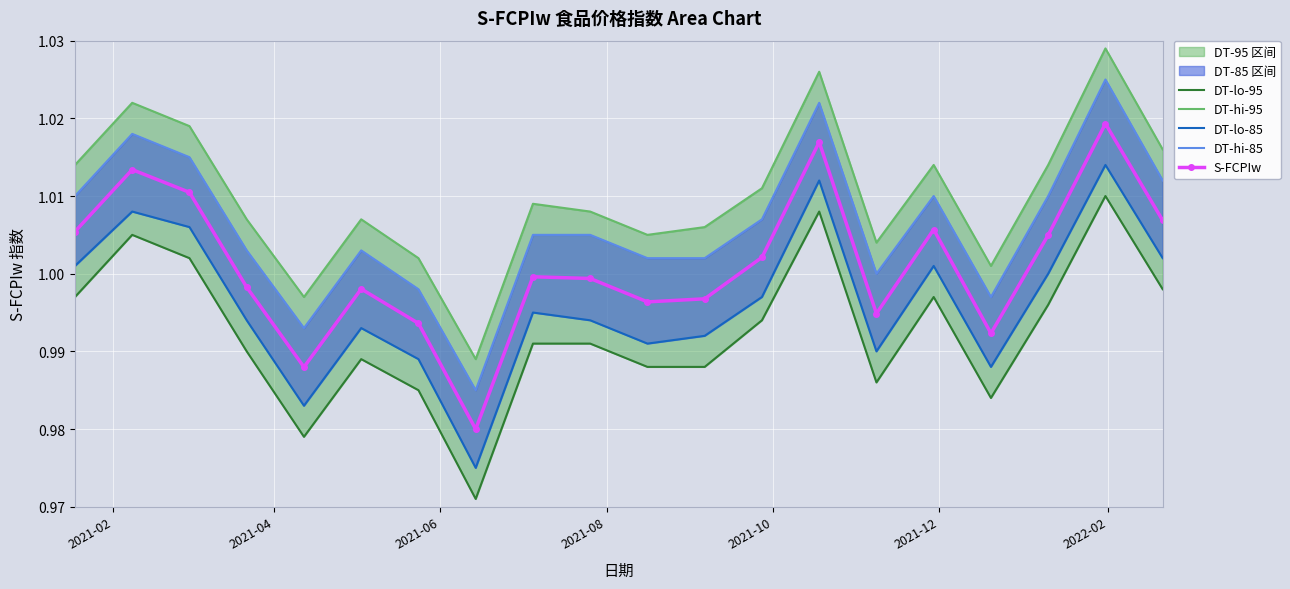

How many interior local peaks does the S-FCPIw series have?

6